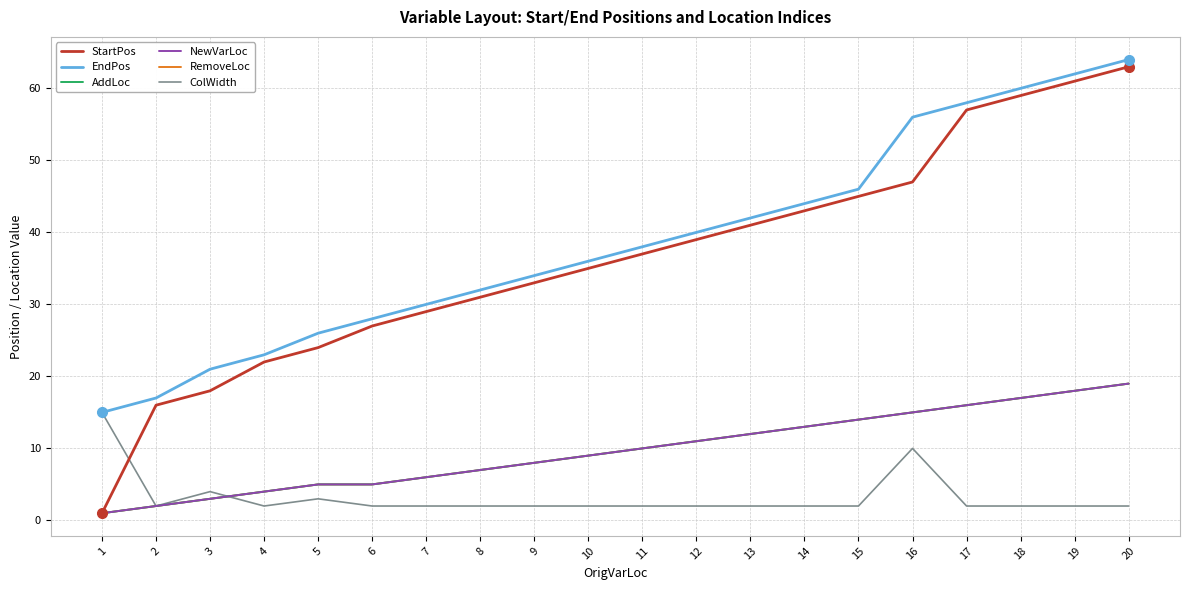

Does the chart display data point markers on the line(s)?

No